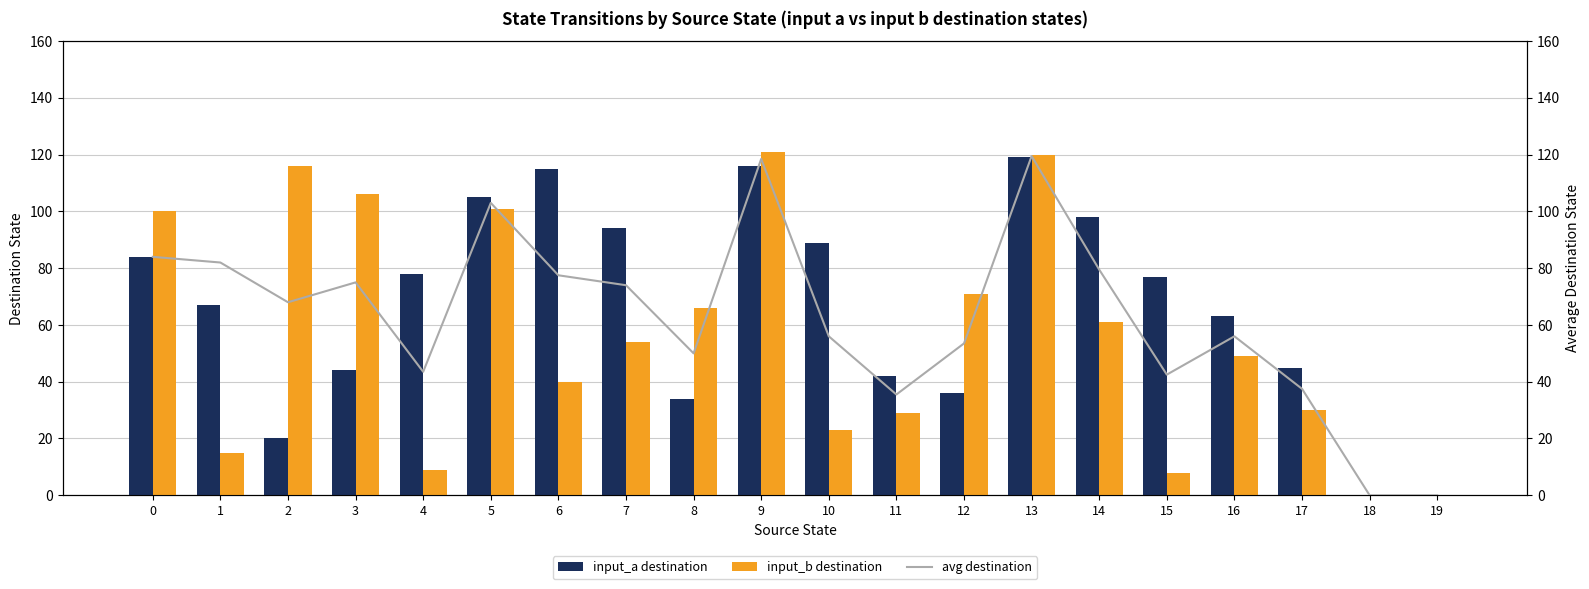

What are all the series names shown in the legend?

input_a destination, input_b destination, avg destination